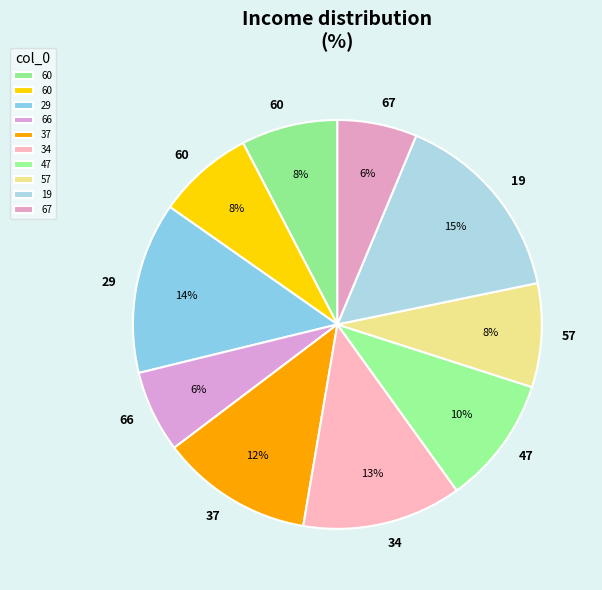

Count the number of slices in the pie.

10